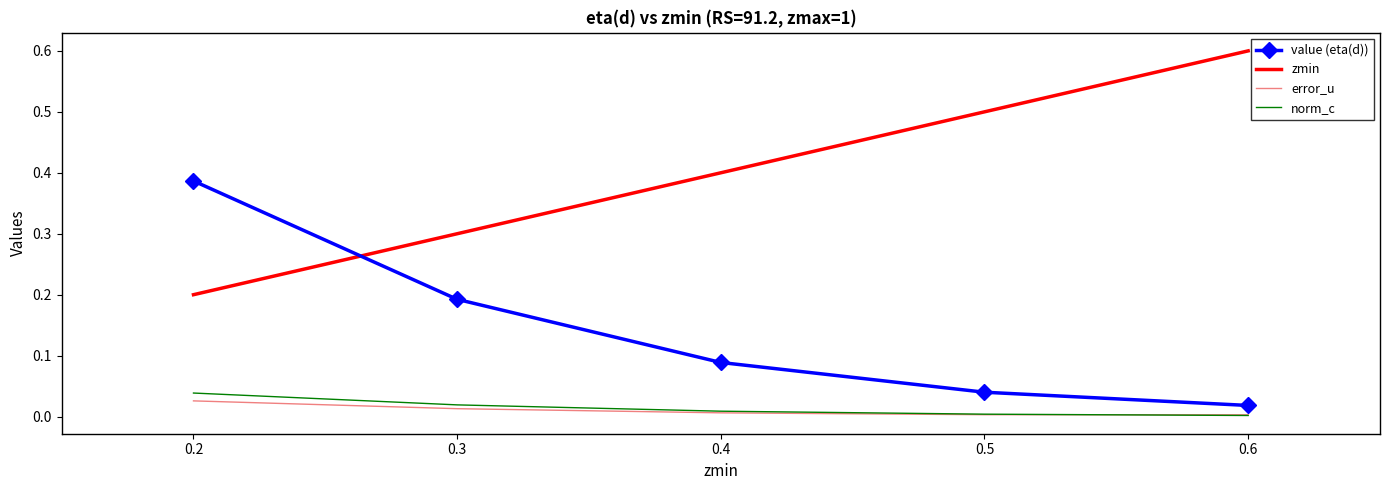

What is the spread (max minus min) of values at 0.3?

0.3